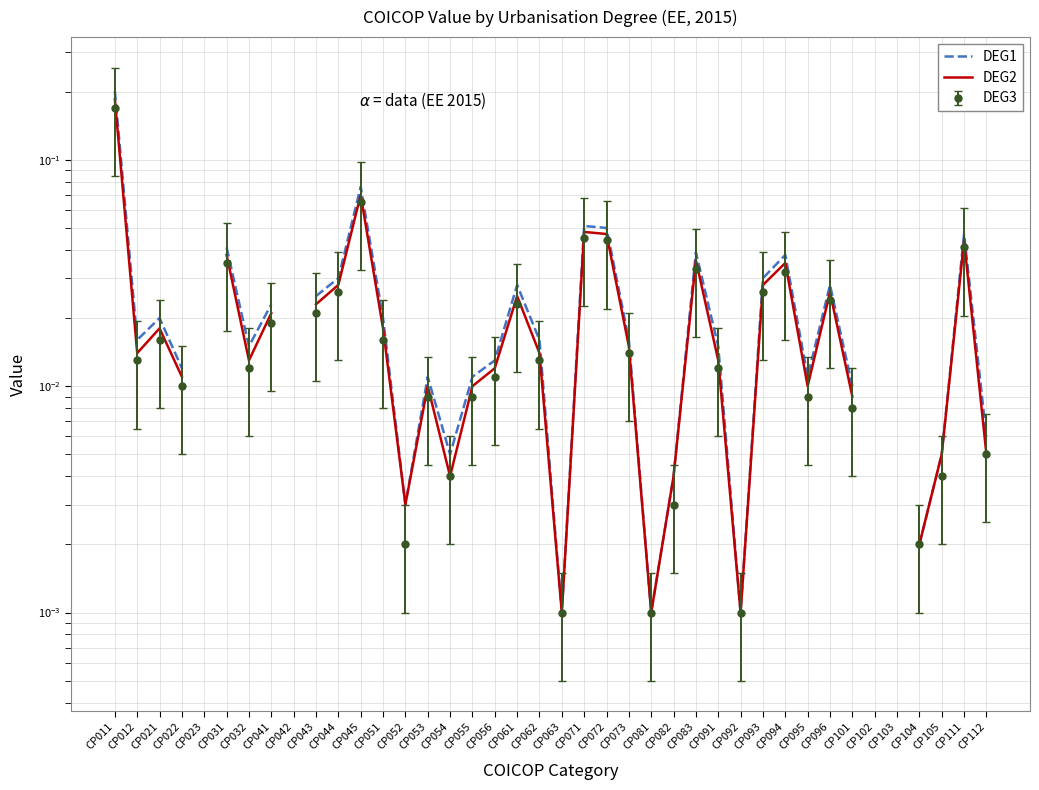

True or false: DEG2 and DEG1 intersect in this chart.

False